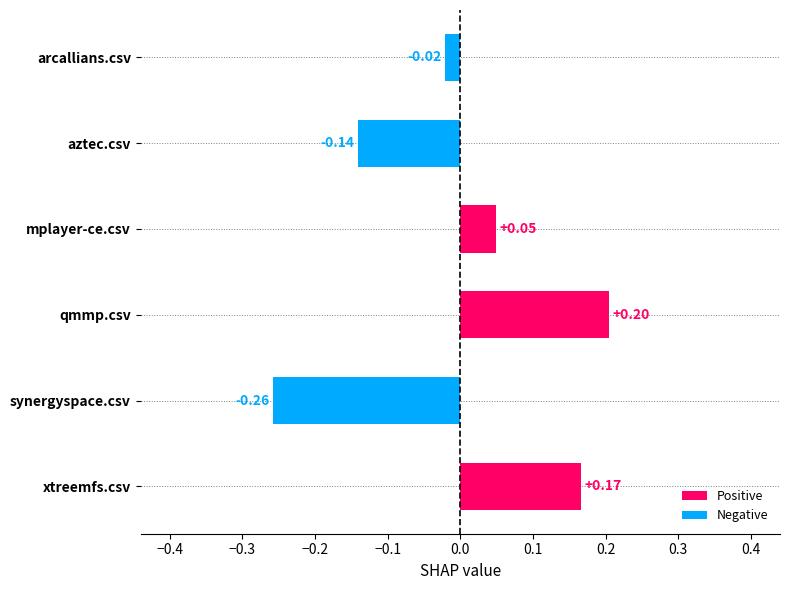

List the labels in order of value, largest first.

qmmp.csv, xtreemfs.csv, mplayer-ce.csv, arcallians.csv, aztec.csv, synergyspace.csv